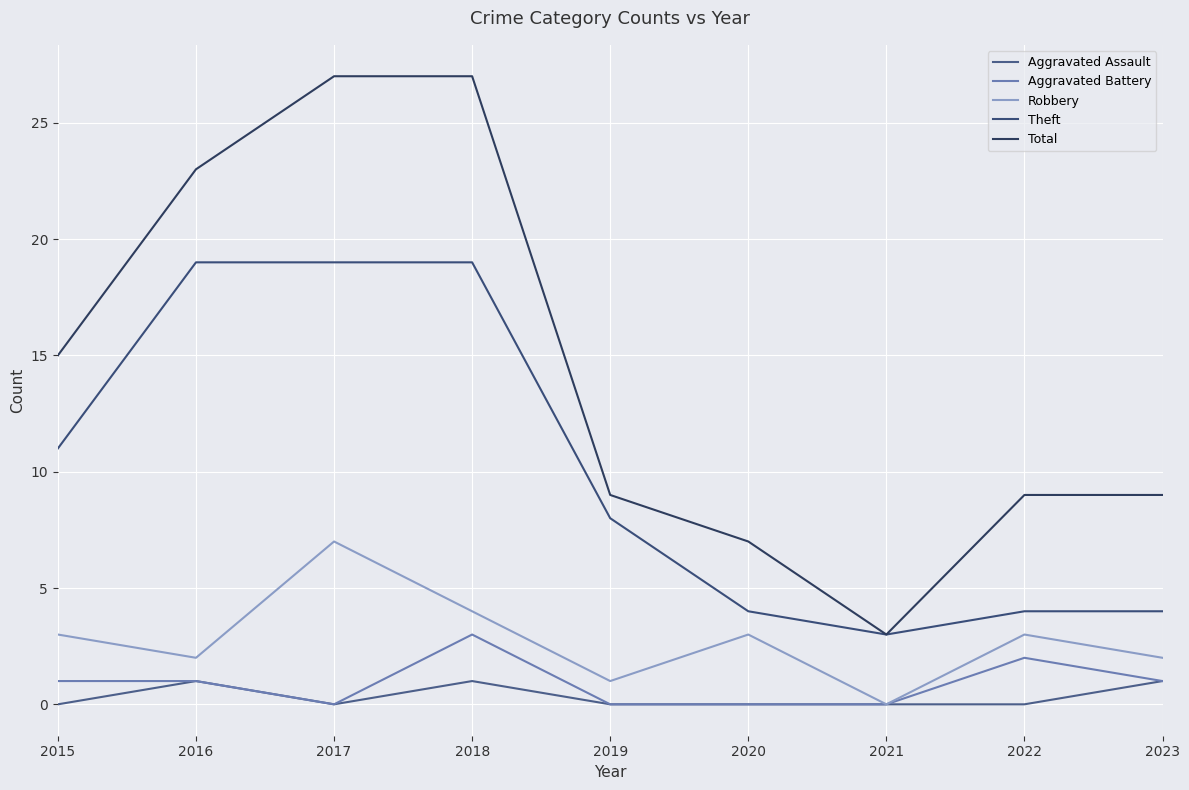

Is this an area chart (filled region under the line)?

No